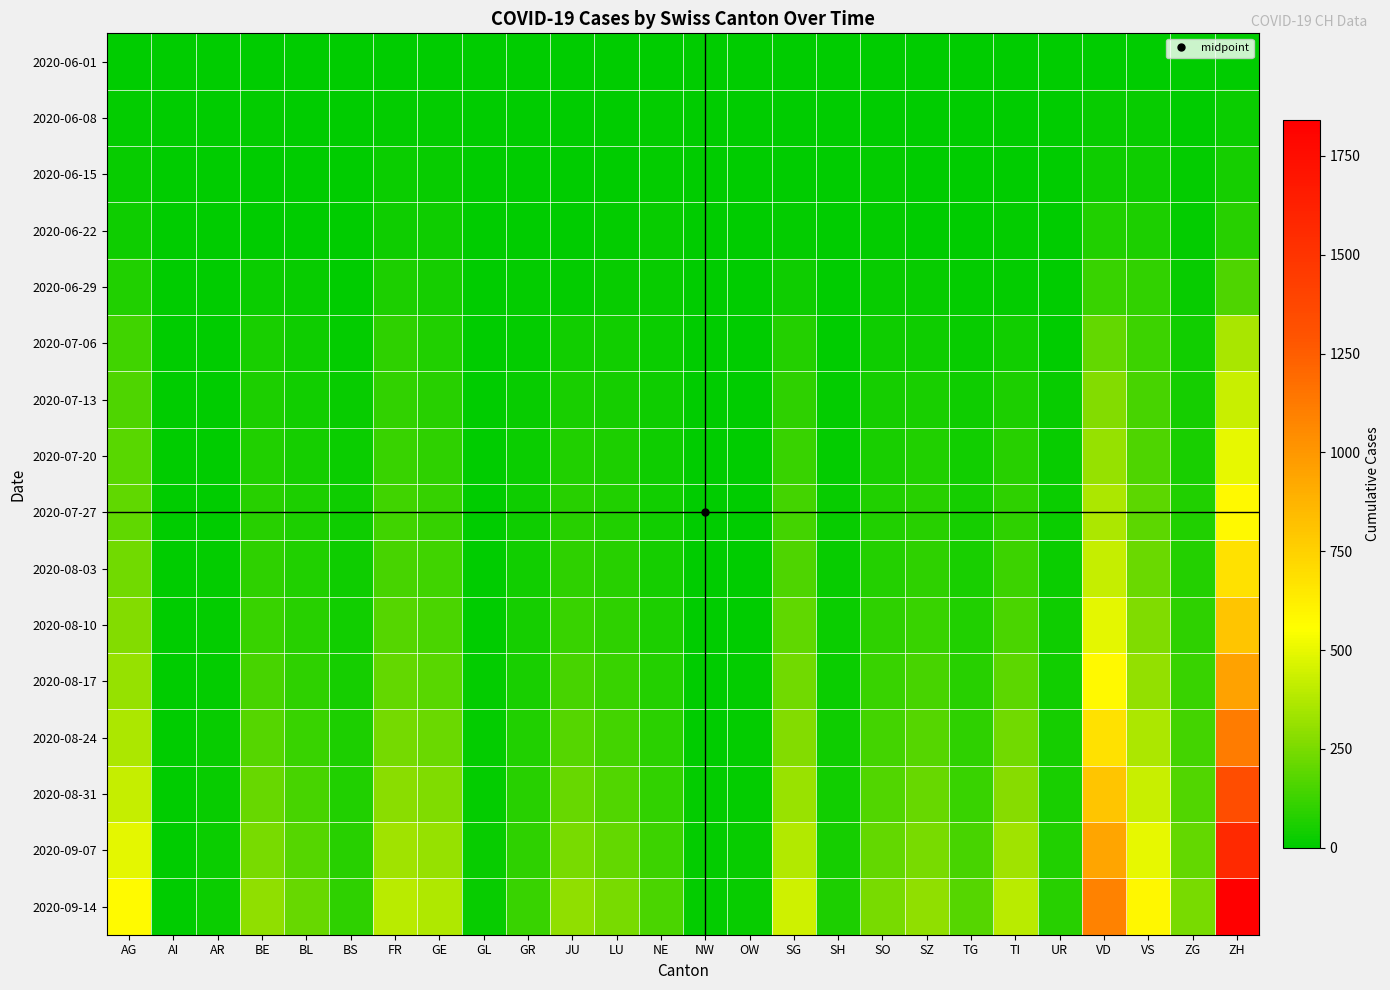

Reading left to right, what are all the values shown in this chart?

2020-06-01: AG=3	AI=0	AR=0	BE=0	BL=1	BS=0	FR=0	GE=1	GL=0	GR=0	JU=0	LU=0	NE=0	NW=0	OW=0	SG=0	SH=0	SO=0	SZ=0	TG=0	TI=0	UR=0	VD=0	VS=1	ZG=0	ZH=0
2020-06-08: AG=8	AI=0	AR=0	BE=8	BL=3	BS=4	FR=13	GE=12	GL=0	GR=1	JU=0	LU=1	NE=9	NW=0	OW=0	SG=0	SH=1	SO=6	SZ=0	TG=1	TI=1	UR=0	VD=16	VS=15	ZG=1	ZH=23
2020-06-15: AG=20	AI=0	AR=0	BE=0	BL=4	BS=5	FR=22	GE=20	GL=0	GR=2	JU=1	LU=0	NE=11	NW=0	OW=0	SG=0	SH=3	SO=8	SZ=1	TG=1	TI=6	UR=0	VD=35	VS=32	ZG=11	ZH=45
2020-06-22: AG=31	AI=0	AR=0	BE=0	BL=7	BS=7	FR=32	GE=30	GL=0	GR=3	JU=3	LU=10	NE=17	NW=0	OW=0	SG=14	SH=3	SO=11	SZ=6	TG=2	TI=11	UR=0	VD=71	VS=58	ZG=14	ZH=83
2020-06-29: AG=68	AI=0	AR=2	BE=25	BL=17	BS=7	FR=61	GE=48	GL=1	GR=8	JU=11	LU=19	NE=20	NW=0	OW=1	SG=29	SH=5	SO=16	SZ=21	TG=11	TI=13	UR=2	VD=121	VS=105	ZG=21	ZH=161
2020-07-06: AG=135	AI=0	AR=4	BE=52	BL=29	BS=12	FR=94	GE=71	GL=1	GR=13	JU=39	LU=36	NE=26	NW=0	OW=2	SG=73	SH=7	SO=32	SZ=35	TG=21	TI=36	UR=0	VD=207	VS=127	ZG=36	ZH=356
2020-07-13: AG=160	AI=0	AR=5	BE=60	BL=40	BS=20	FR=105	GE=85	GL=3	GR=20	JU=55	LU=50	NE=30	NW=1	OW=3	SG=100	SH=10	SO=45	SZ=55	TG=30	TI=60	UR=18	VD=270	VS=145	ZG=45	ZH=430
2020-07-20: AG=180	AI=0	AR=6	BE=70	BL=50	BS=25	FR=115	GE=95	GL=4	GR=25	JU=70	LU=60	NE=35	NW=2	OW=4	SG=120	SH=12	SO=55	SZ=70	TG=38	TI=80	UR=20	VD=310	VS=165	ZG=55	ZH=500
2020-07-27: AG=200	AI=0	AR=7	BE=85	BL=60	BS=30	FR=130	GE=110	GL=5	GR=30	JU=85	LU=70	NE=40	NW=2	OW=5	SG=140	SH=15	SO=65	SZ=85	TG=45	TI=100	UR=22	VD=360	VS=190	ZG=65	ZH=580
2020-08-03: AG=230	AI=1	AR=8	BE=100	BL=70	BS=35	FR=150	GE=130	GL=6	GR=38	JU=100	LU=80	NE=50	NW=3	OW=6	SG=165	SH=18	SO=78	SZ=100	TG=55	TI=125	UR=25	VD=420	VS=220	ZG=78	ZH=680
2020-08-10: AG=270	AI=1	AR=10	BE=120	BL=85	BS=40	FR=175	GE=155	GL=7	GR=46	JU=120	LU=95	NE=60	NW=4	OW=7	SG=195	SH=22	SO=95	SZ=120	TG=68	TI=155	UR=30	VD=495	VS=260	ZG=95	ZH=800
2020-08-17: AG=310	AI=2	AR=12	BE=145	BL=100	BS=48	FR=205	GE=185	GL=9	GR=55	JU=145	LU=115	NE=72	NW=5	OW=8	SG=230	SH=27	SO=115	SZ=145	TG=82	TI=190	UR=36	VD=580	VS=305	ZG=115	ZH=950
2020-08-24: AG=360	AI=2	AR=15	BE=175	BL=120	BS=58	FR=240	GE=220	GL=11	GR=66	JU=175	LU=140	NE=87	NW=6	OW=10	SG=270	SH=33	SO=140	SZ=175	TG=99	TI=230	UR=44	VD=680	VS=360	ZG=140	ZH=1120
2020-08-31: AG=420	AI=3	AR=18	BE=210	BL=145	BS=70	FR=285	GE=265	GL=14	GR=80	JU=210	LU=170	NE=105	NW=8	OW=12	SG=320	SH=40	SO=170	SZ=210	TG=120	TI=280	UR=54	VD=800	VS=425	ZG=170	ZH=1330
2020-09-07: AG=490	AI=4	AR=22	BE=250	BL=175	BS=84	FR=335	GE=315	GL=17	GR=96	JU=250	LU=205	NE=127	NW=10	OW=15	SG=380	SH=49	SO=205	SZ=250	TG=144	TI=335	UR=66	VD=940	VS=500	ZG=205	ZH=1570
2020-09-14: AG=570	AI=5	AR=27	BE=295	BL=210	BS=100	FR=390	GE=370	GL=21	GR=115	JU=295	LU=245	NE=151	NW=13	OW=18	SG=445	SH=59	SO=245	SZ=295	TG=173	TI=395	UR=80	VD=1090	VS=585	ZG=245	ZH=1840